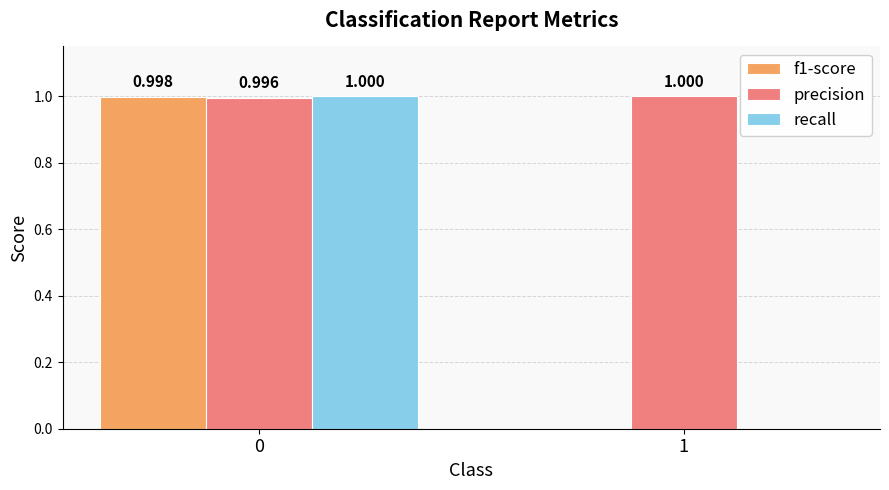

How many groups of bars are there?

2